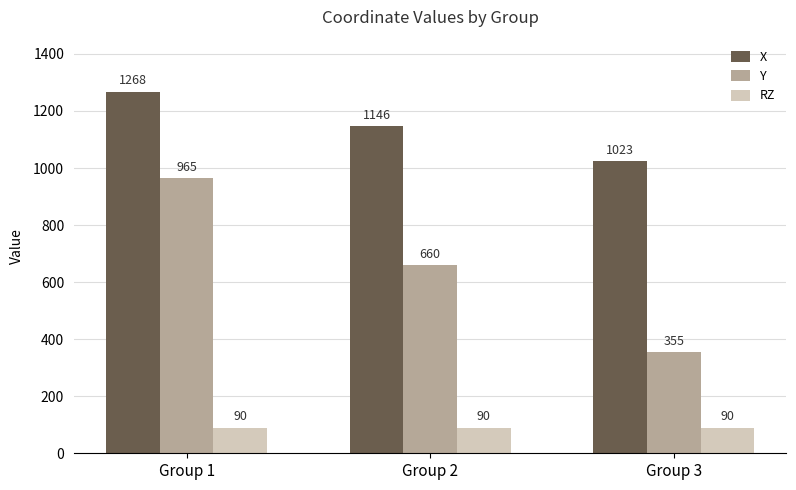

How many bars are there in each group?

3